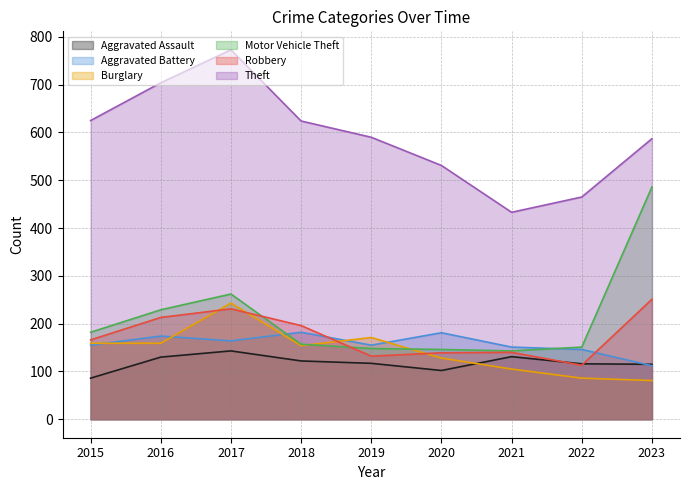

What is the difference between the maximum and minimum values in the Theft series?

340